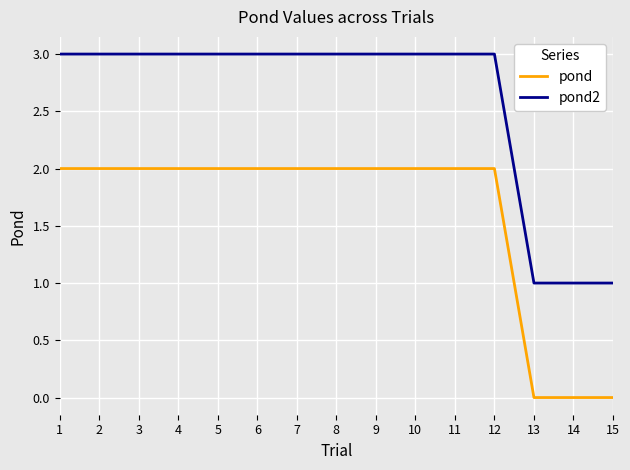

What is the greatest value displayed?

3